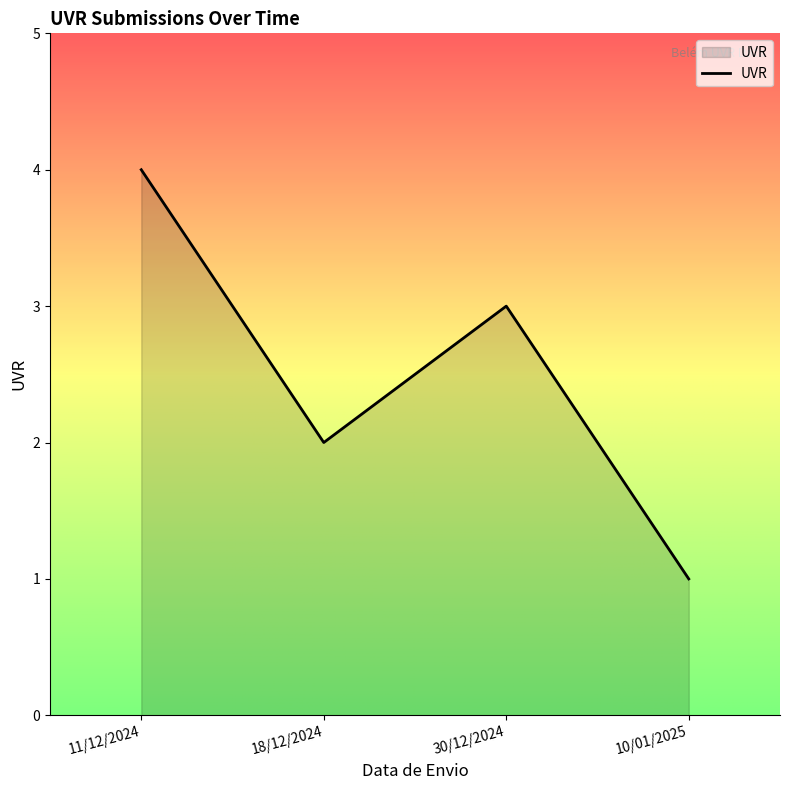

How many lines are shown in the chart?

1